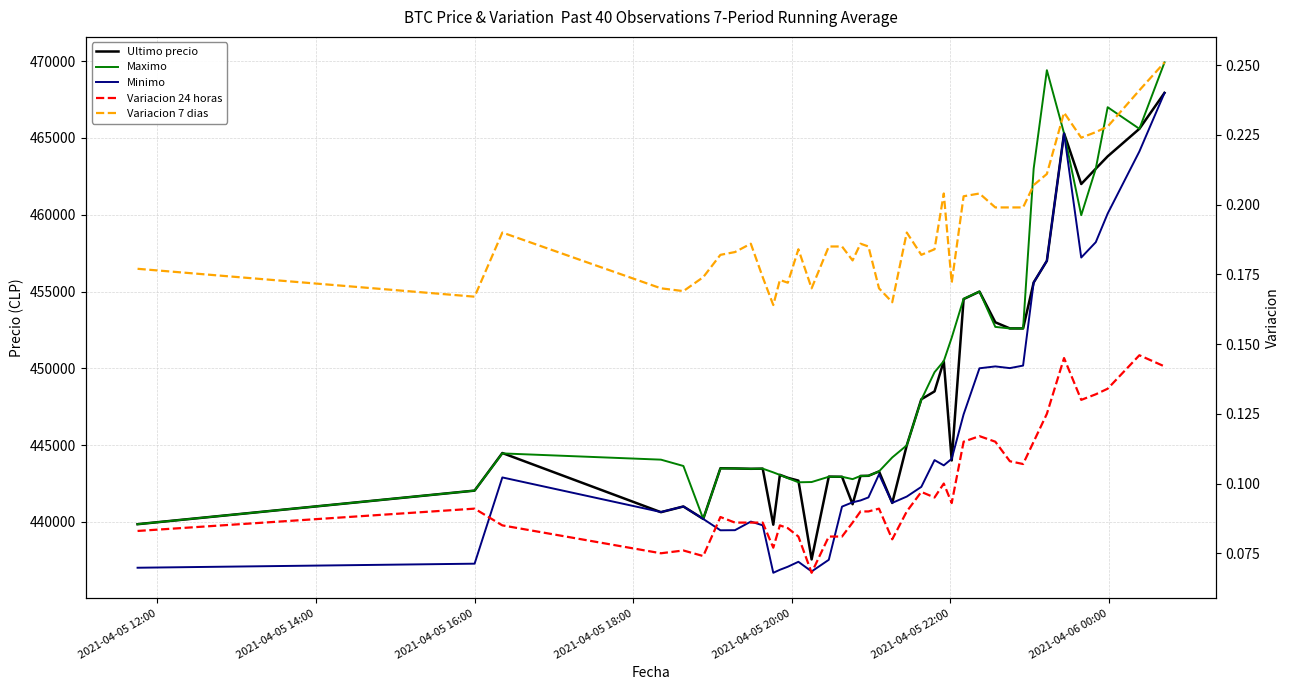

What are all the series names shown in the legend?

Ultimo precio, Maximo, Minimo, Variacion 24 horas, Variacion 7 dias